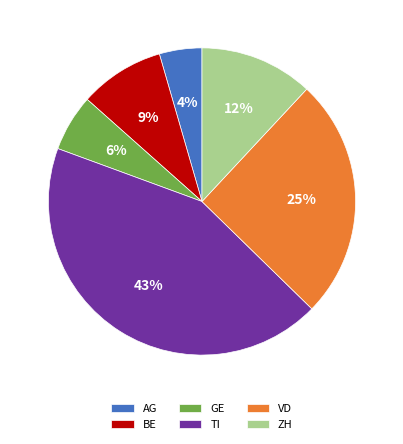

Do TI and BE together represent more than half of the pie?

Yes